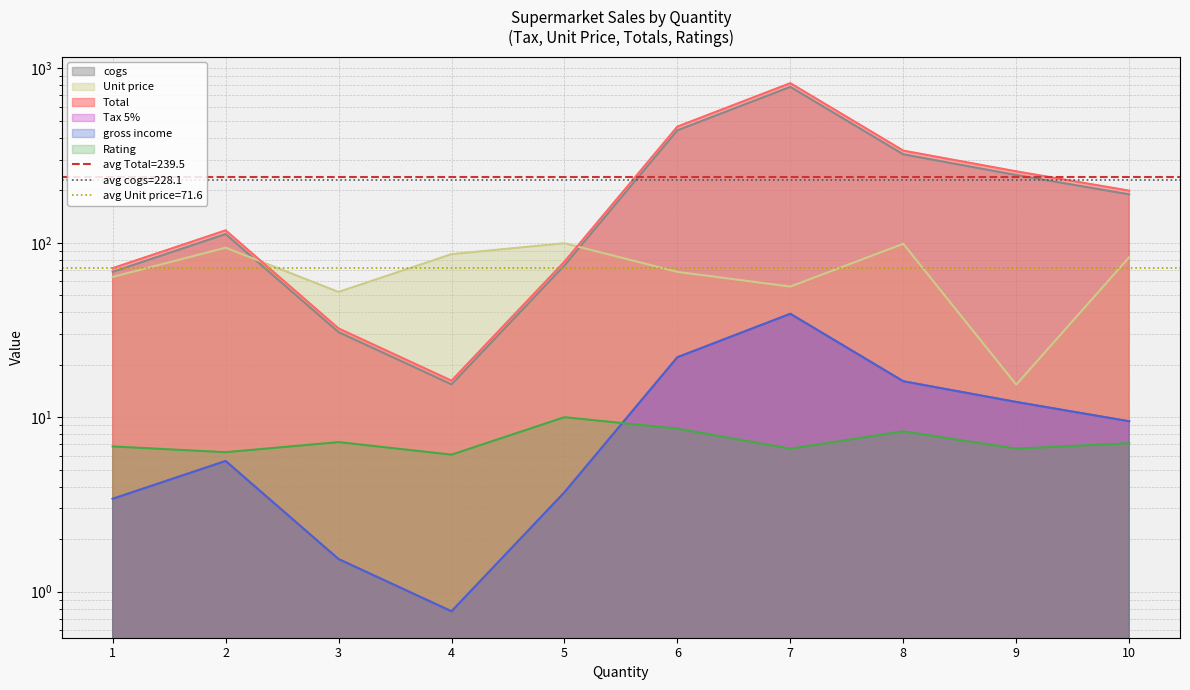

What is the difference between the second highest and second lowest values in the Unit price series?

46.4